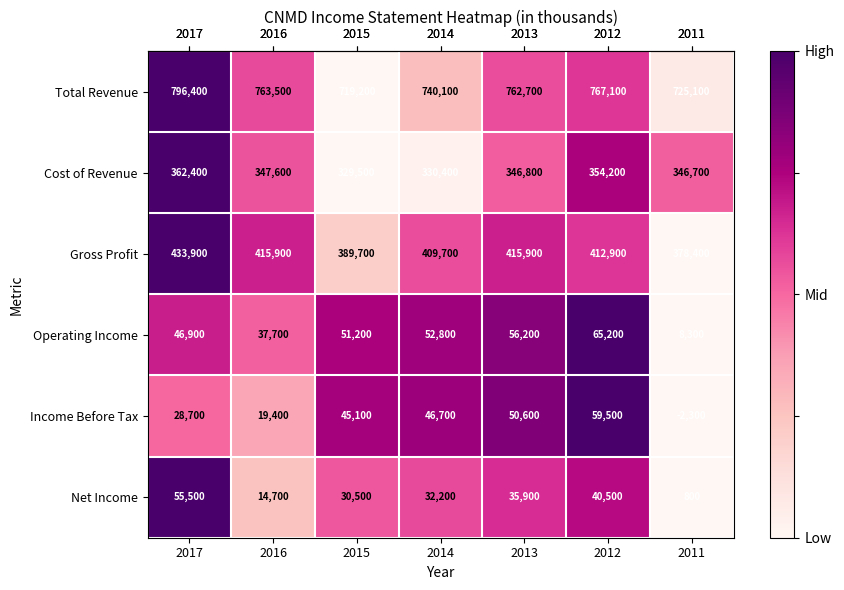

At 2015, list the series in order from largest to smallest.

Total Revenue, Gross Profit, Cost of Revenue, Operating Income, Income Before Tax, Net Income